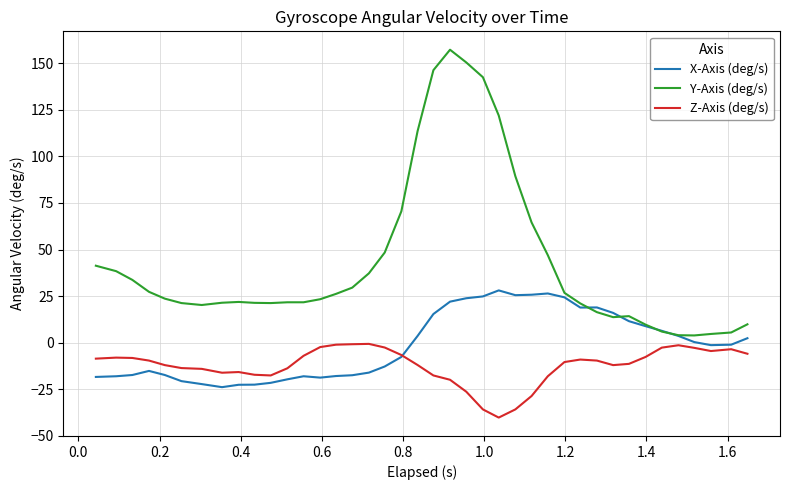

Which series has the largest total across all categories?

Y-Axis (deg/s)